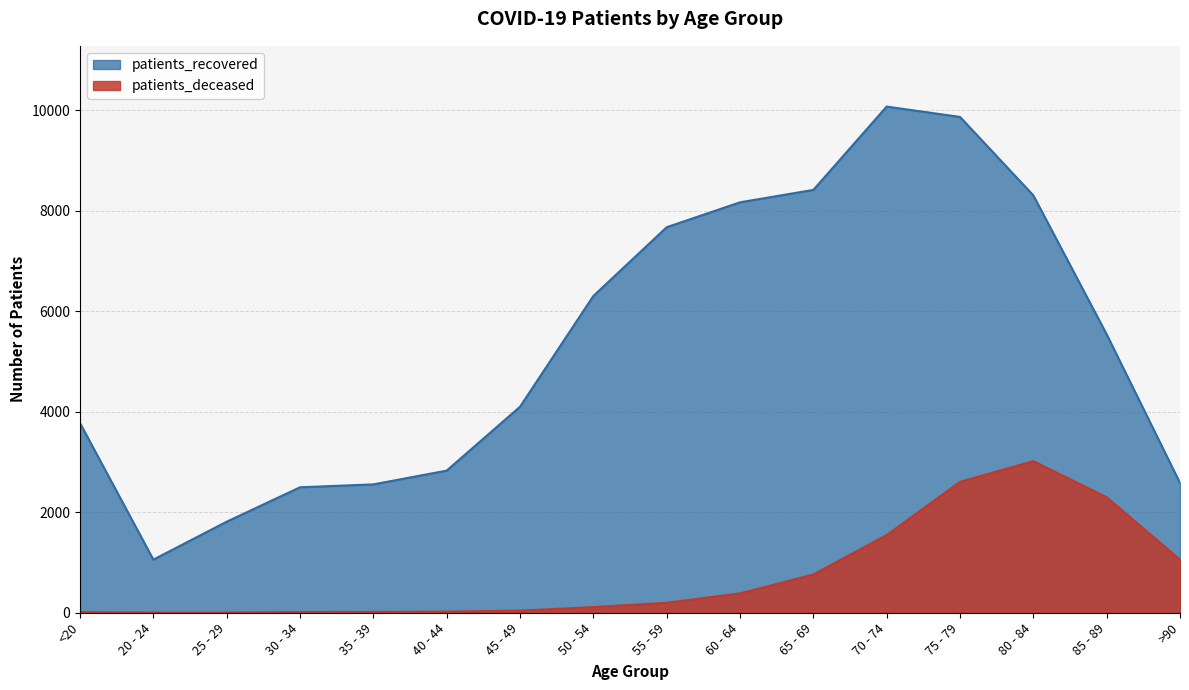

List the labels in order of patients_recovered value, largest first.

70 - 74, 75 - 79, 65 - 69, 80 - 84, 60 - 64, 55 - 59, 50 - 54, 85 - 89, 45 - 49, <20, 40 - 44, >90, 35 - 39, 30 - 34, 25 - 29, 20 - 24